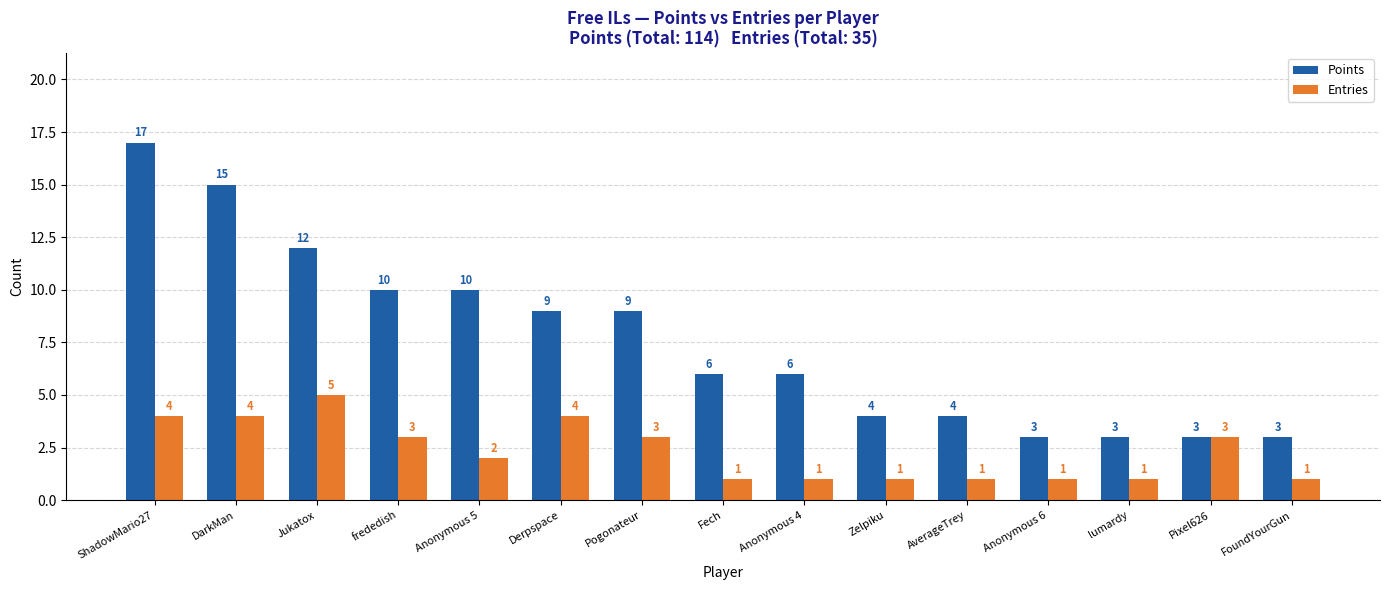

What is the sum of all Entries values?

35